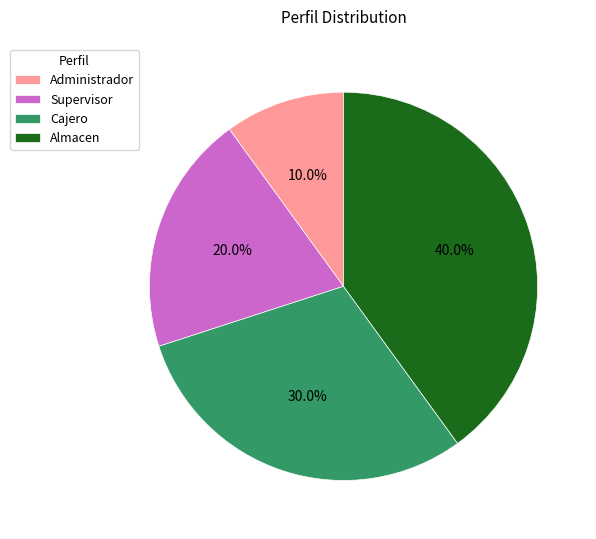

The Administrador slice represents 10% of the pie. True or false?

True